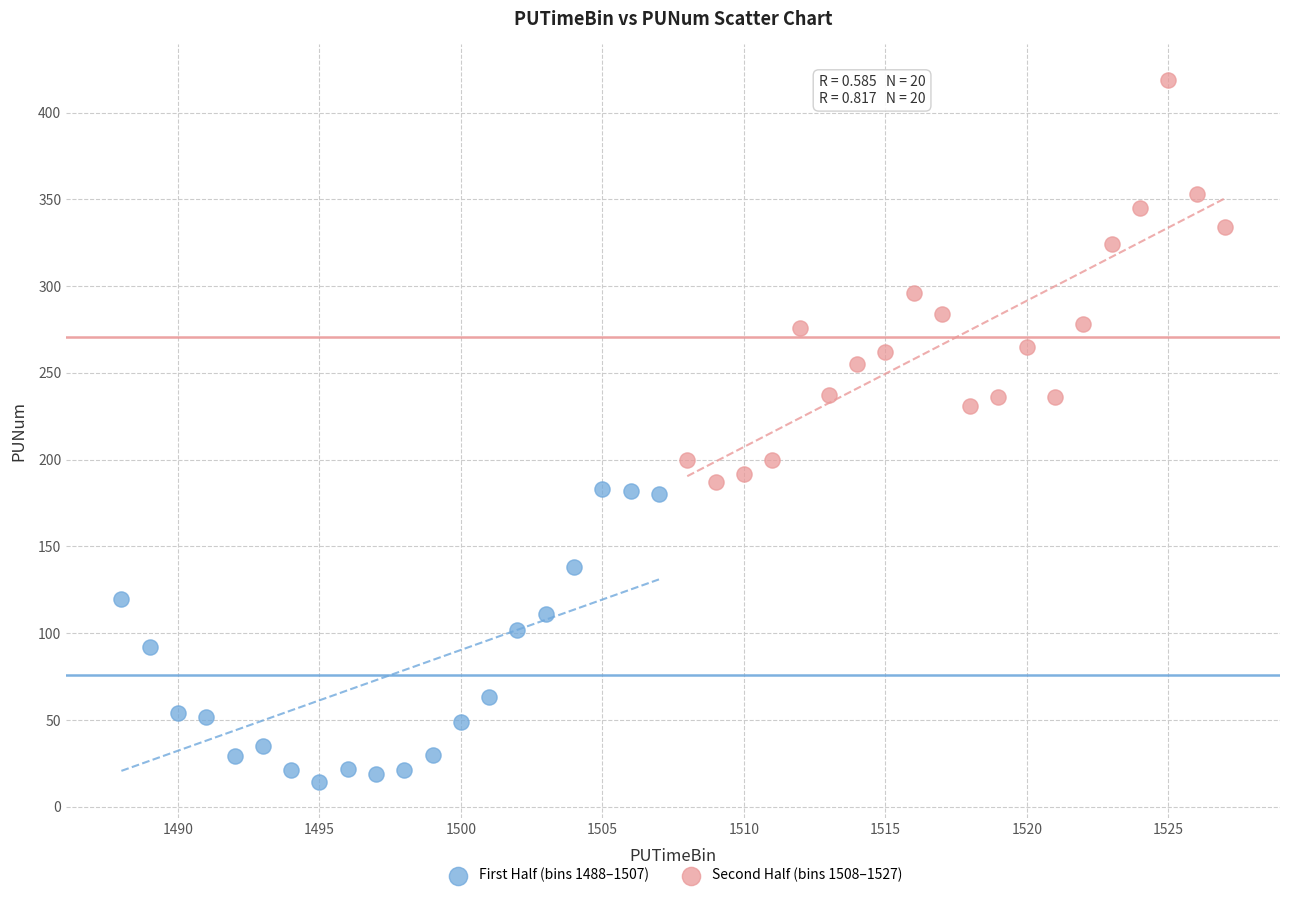

Which series reaches the maximum Y coordinate?

Second Half (bins 1508–1527)